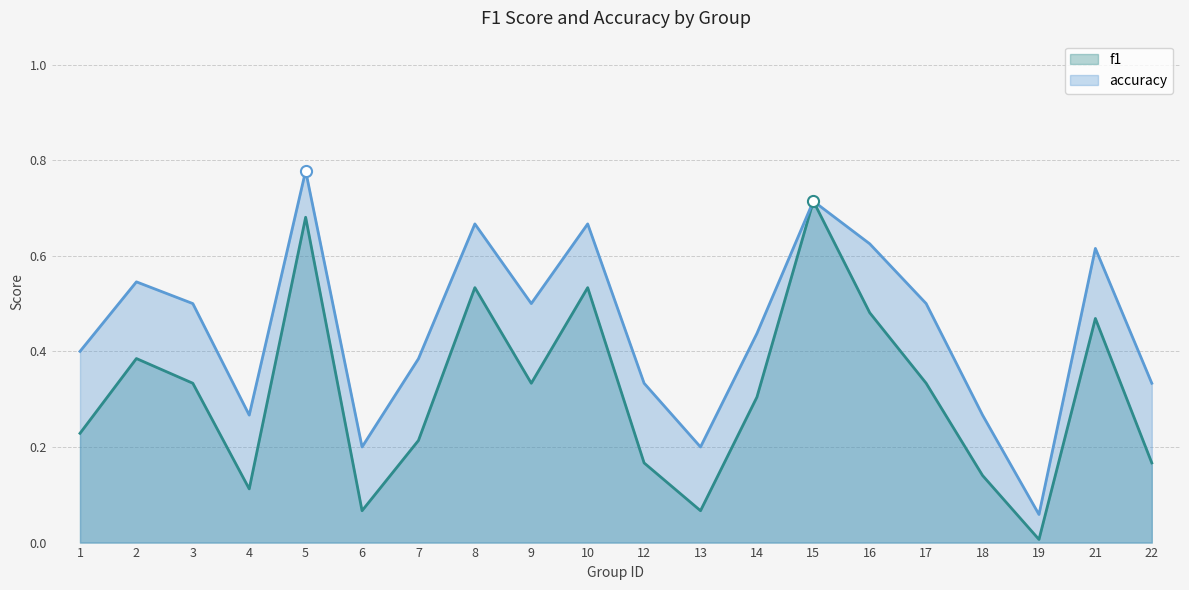

True or false: accuracy and f1 intersect in this chart.

False